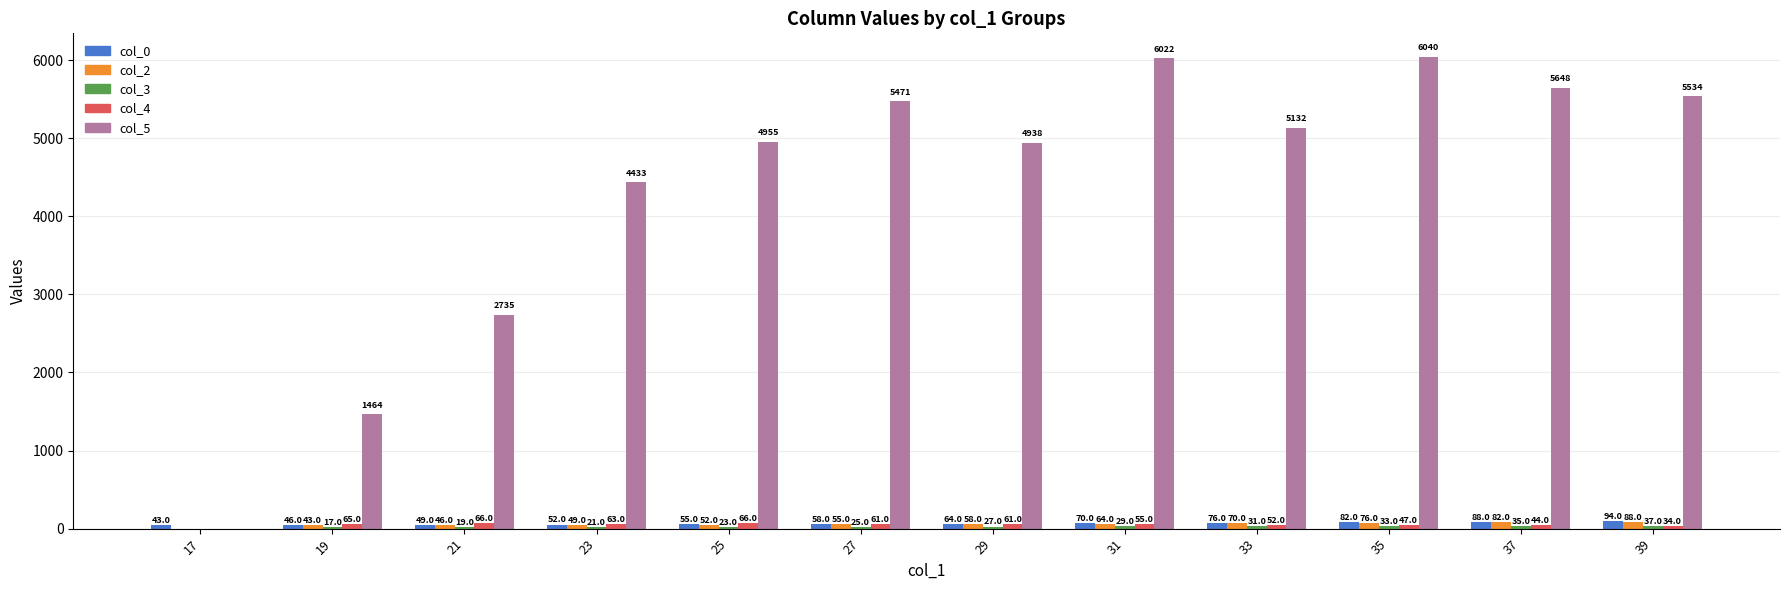

Which series changed the most between 27 and 29?

col_5